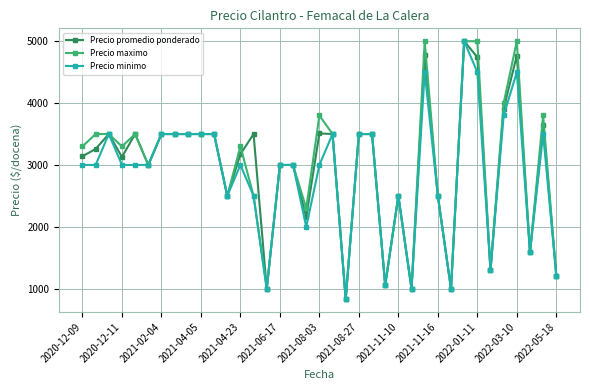

What is the maximum value for Precio minimo?

5000